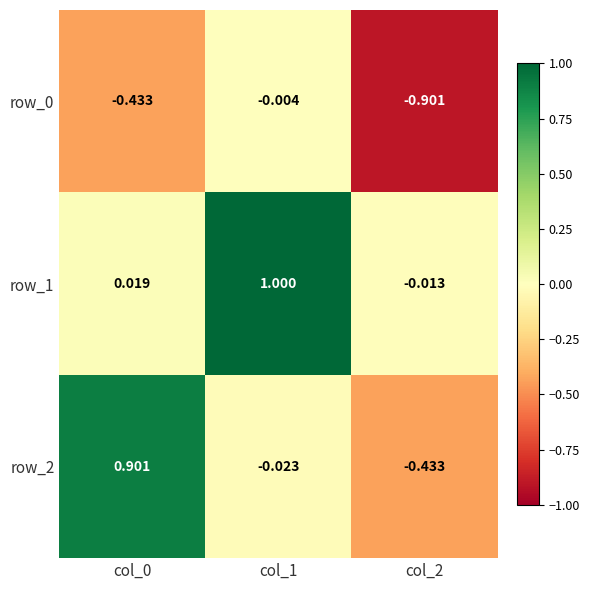

How many values in the row_1 series are below 0?

1